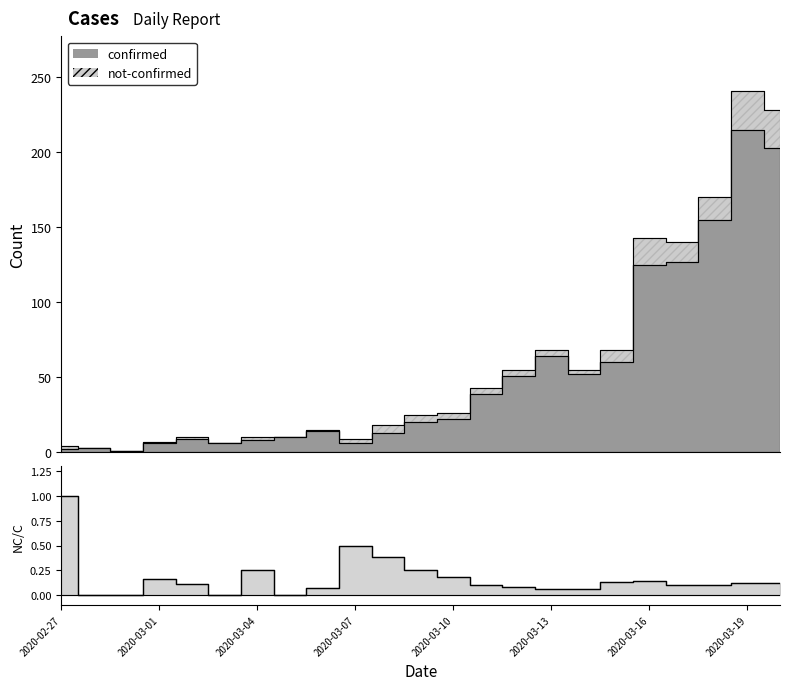

At which category does the data reach its first local peak?

2020-03-01